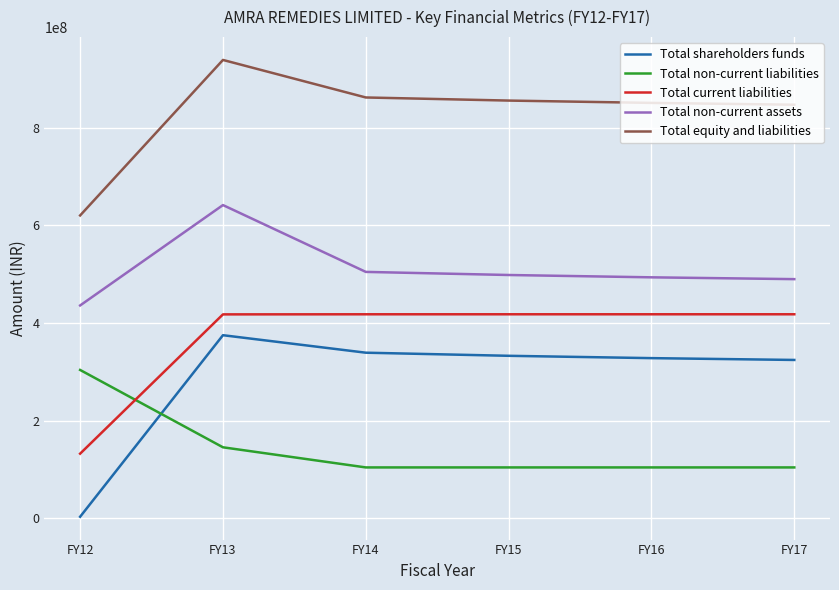

At which category is the sum across all series the highest?

FY13